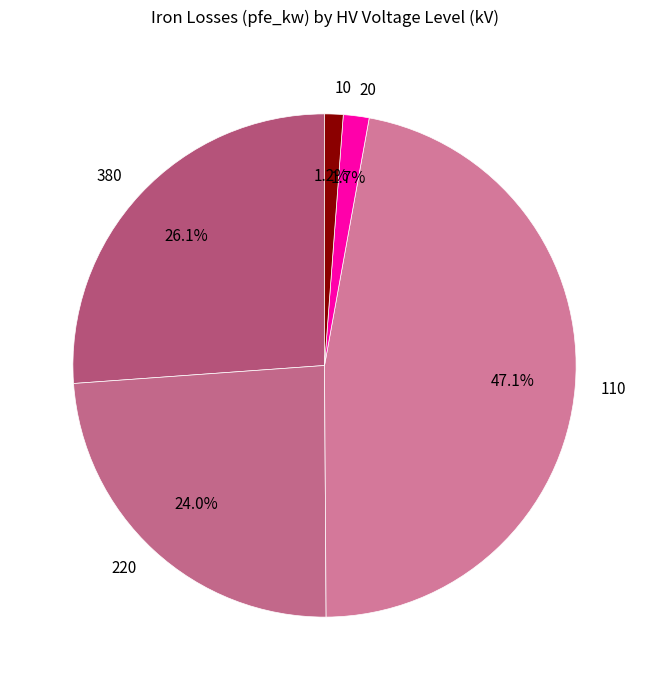

Count the number of slices in the pie.

5